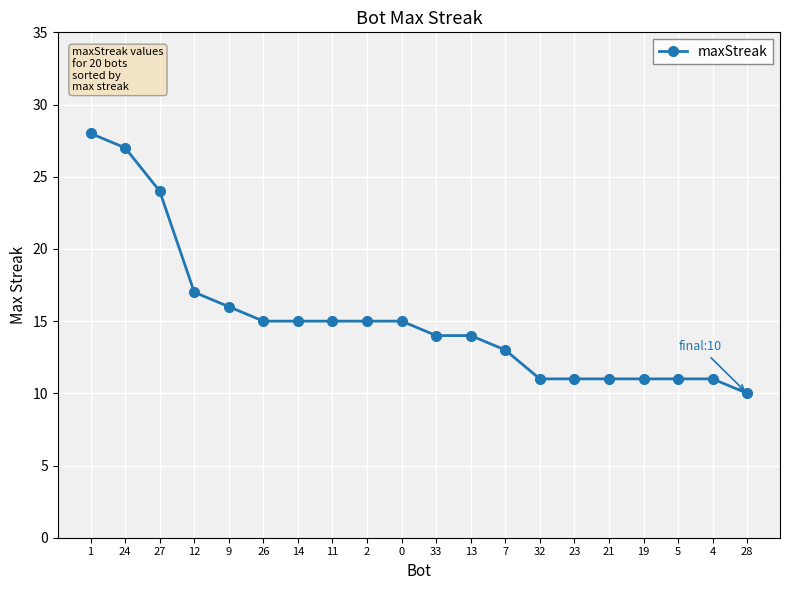

At which label is the value closest to 19?

12